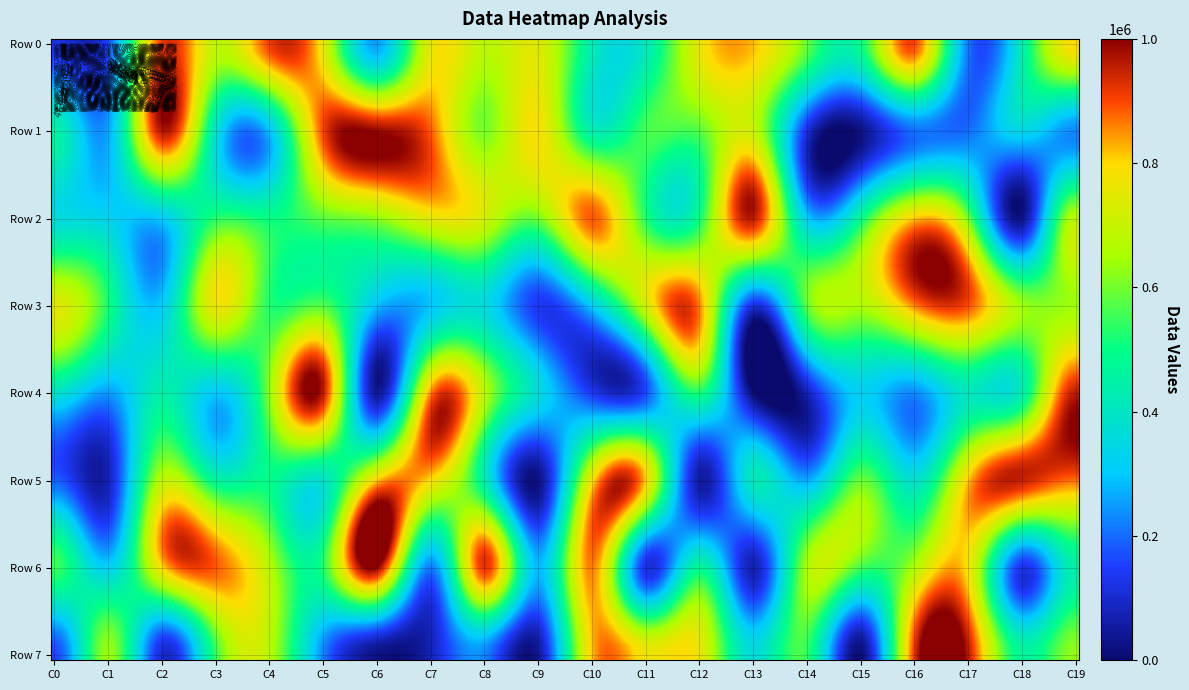

Between 0 and 9, which series saw the biggest shift?

row_0